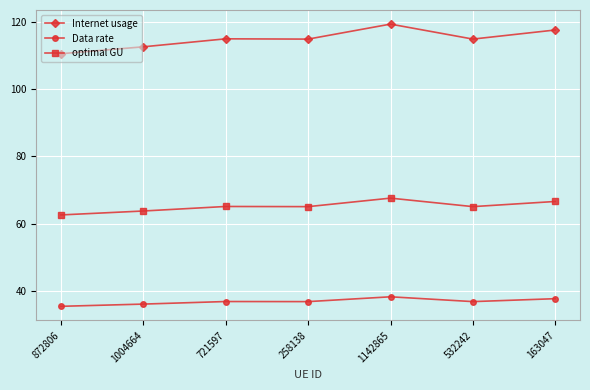

What is the minimum value shown in the chart?

35.5